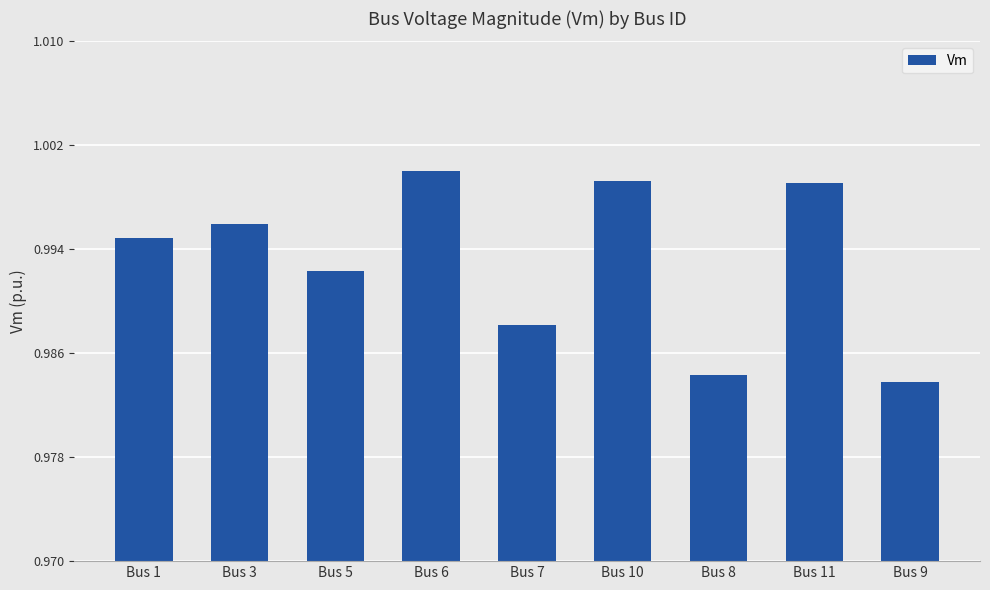

Which category has the highest value across all series?

Bus 6